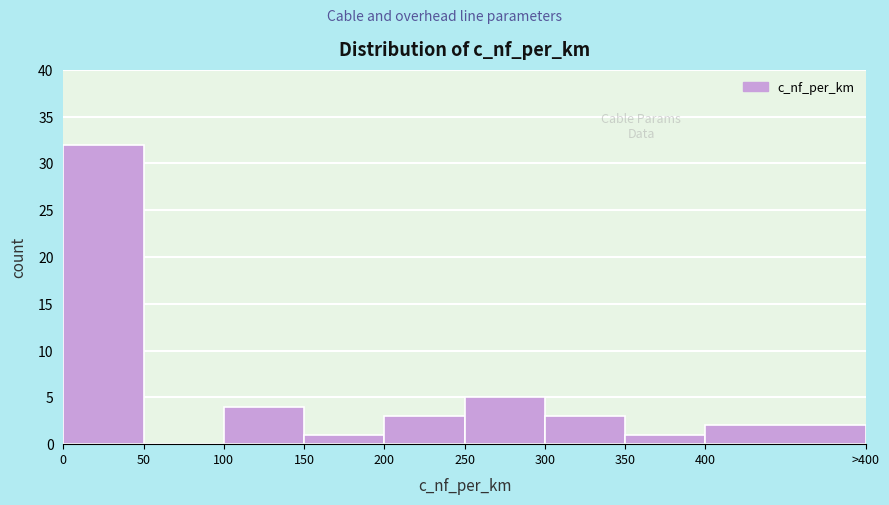

Reading right to left, transcribe all the data shown in this chart.

400=2	350=1	300=3	250=5	200=3	150=1	100=4	50=0	0=32